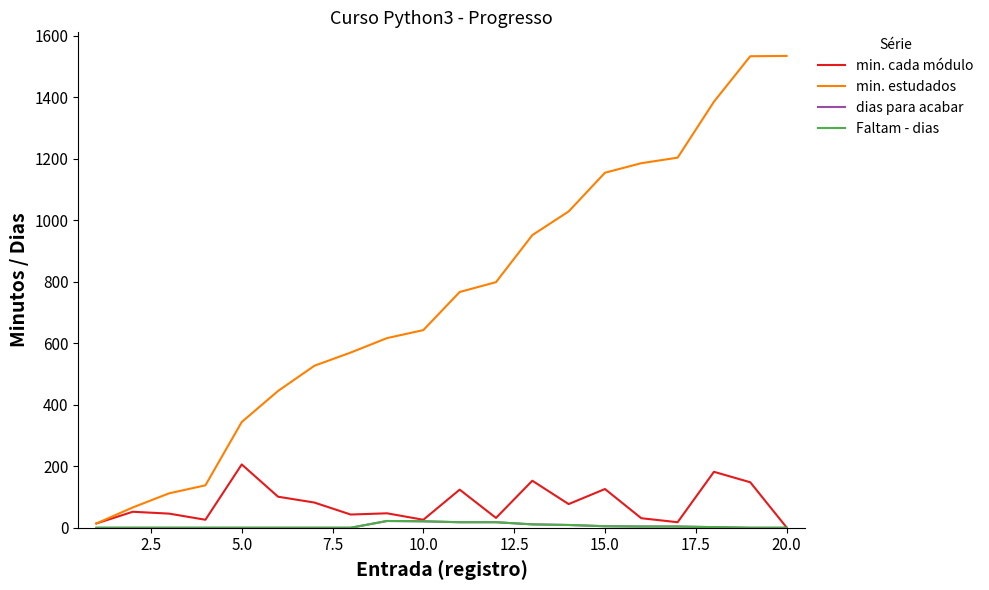

What is the maximum value for Faltam - dias?

22